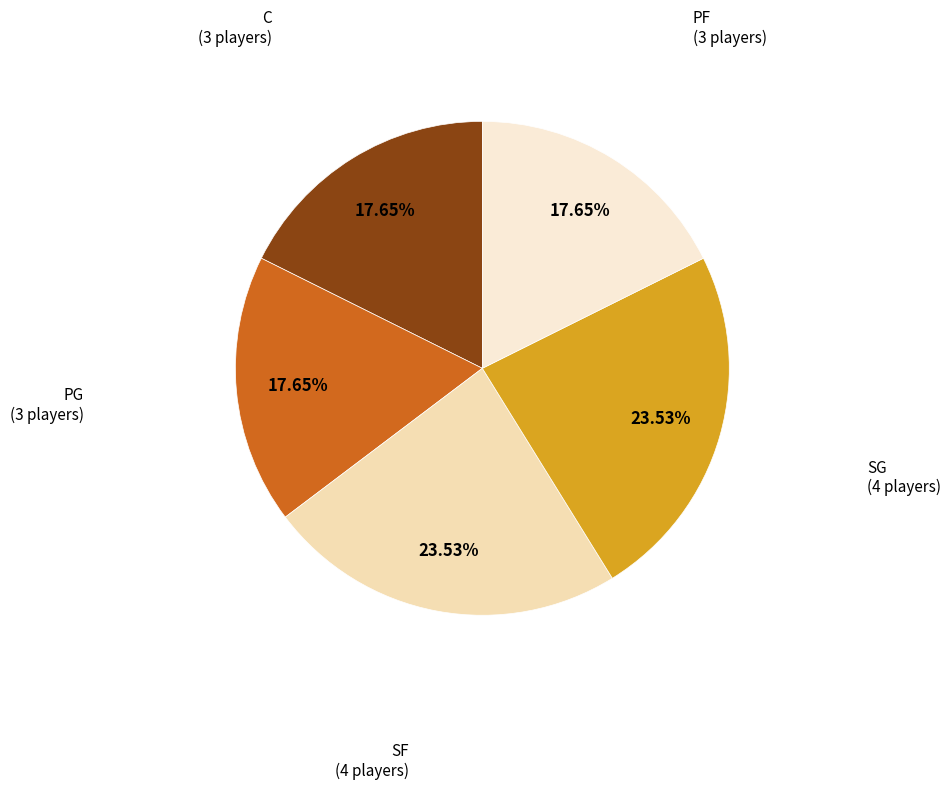

Combined, do SG and C account for over 50%?

No